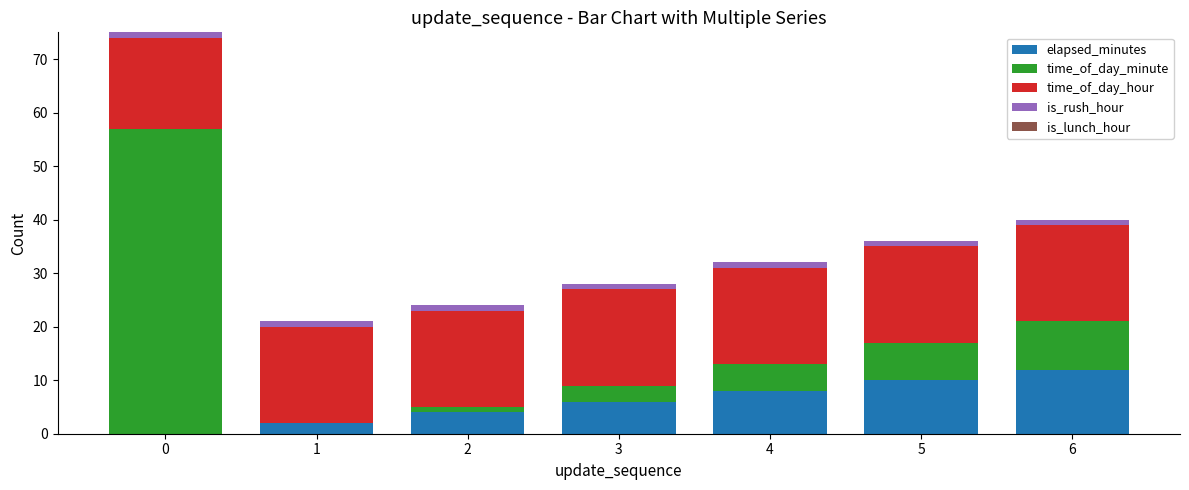

Is it true that elapsed_minutes equals 8 at 4?

True